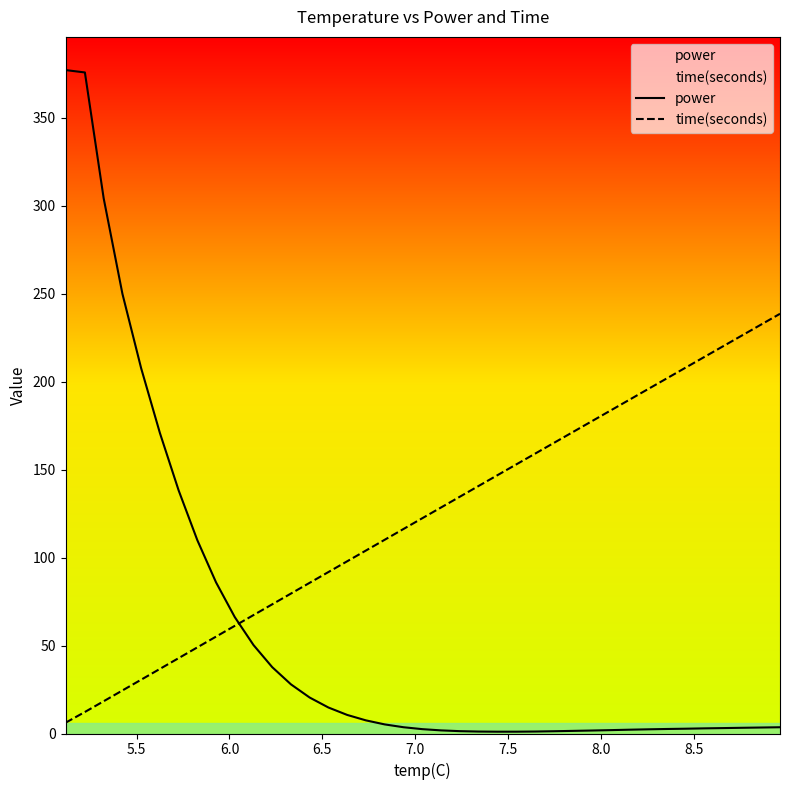

Which series ends up on top after the final intersection of power and time(seconds)?

time(seconds)